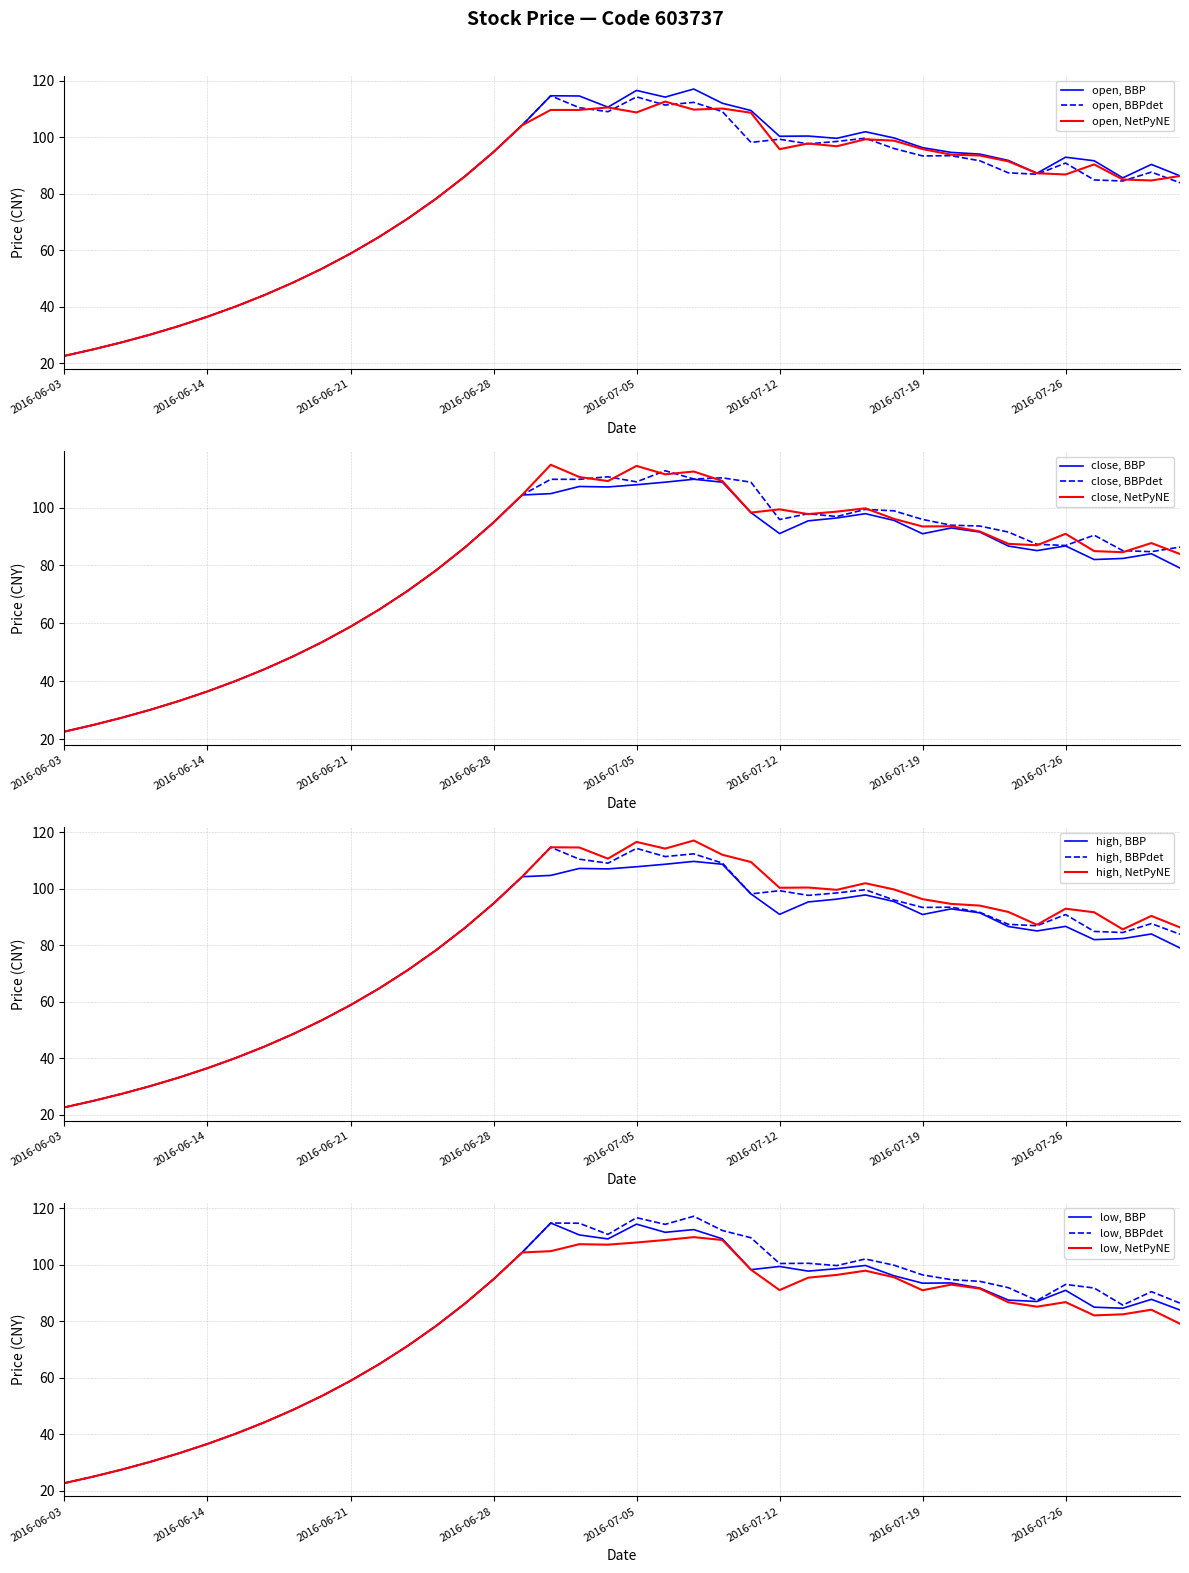

How many distinct data groups are displayed?

4